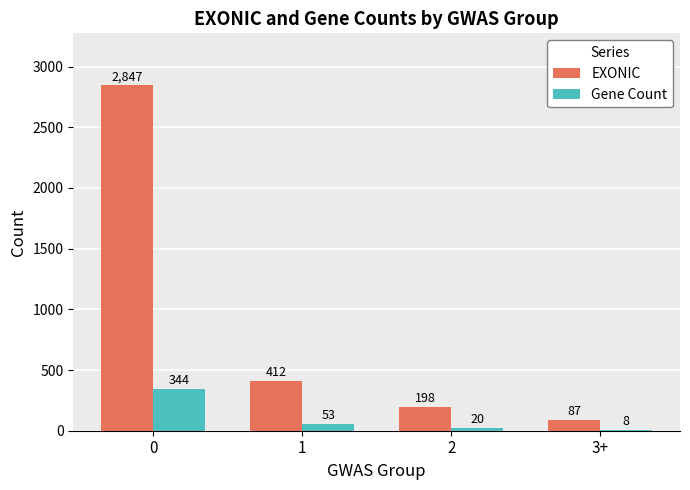

Which series changed the most between 1 and 3+?

EXONIC